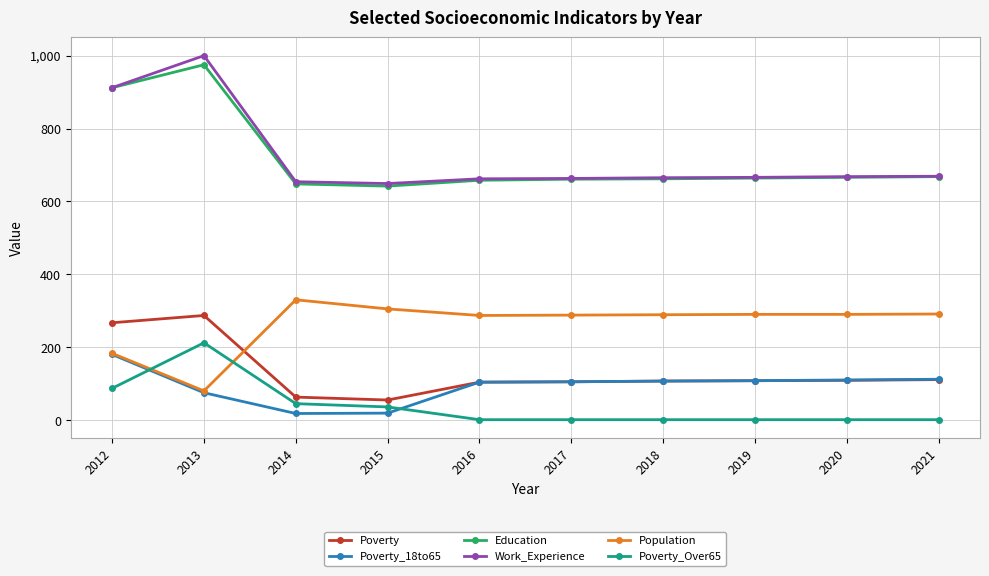

How many lines are shown in the chart?

6